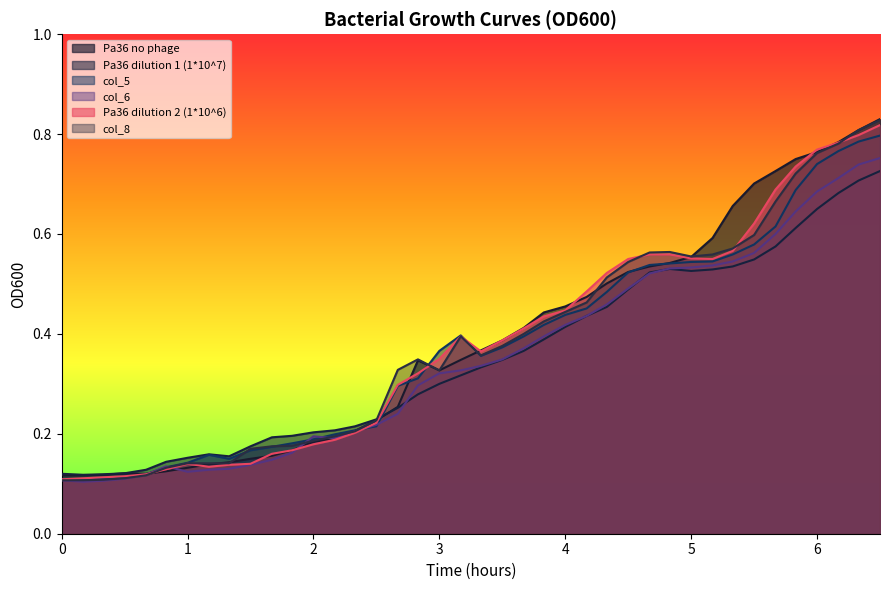

What is the difference between the maximum and minimum values in the Pa36 dilution 1 (1*10^7) series?

0.6